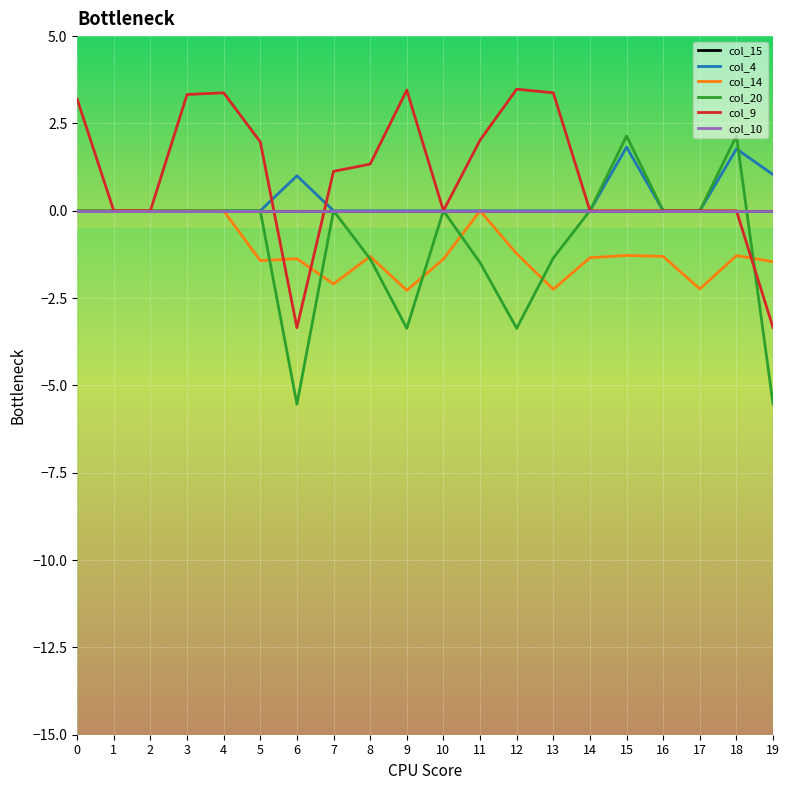

How many lines are shown in the chart?

6